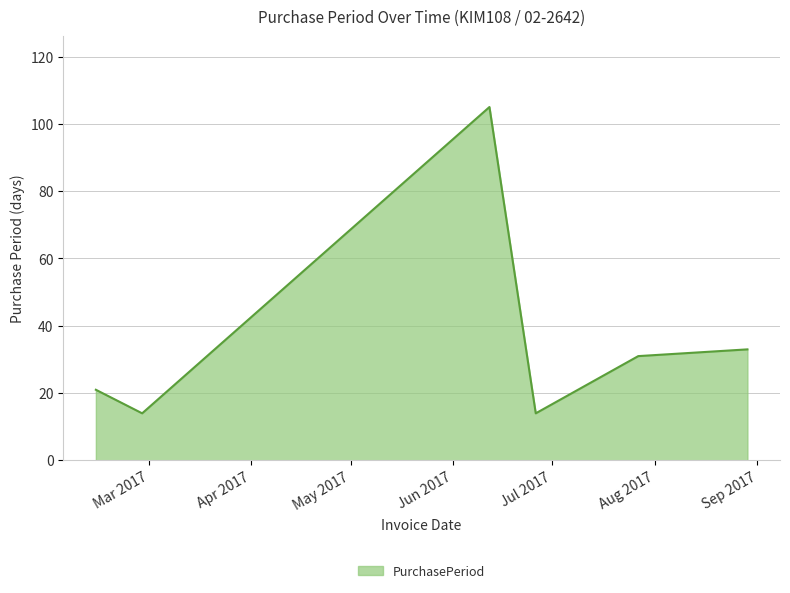

What is the minimum value shown in the chart?

14